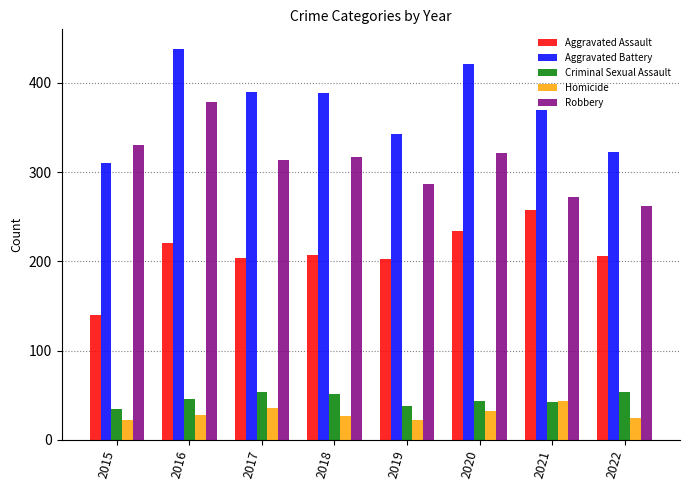

What is the value of the Criminal Sexual Assault bar at the 4th from the left?

51